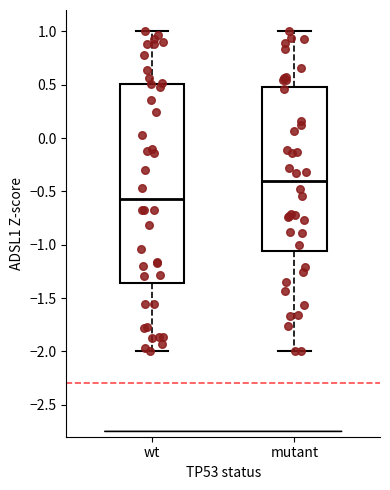

Which box is the tallest, from its lower edge to its upper edge?

wt